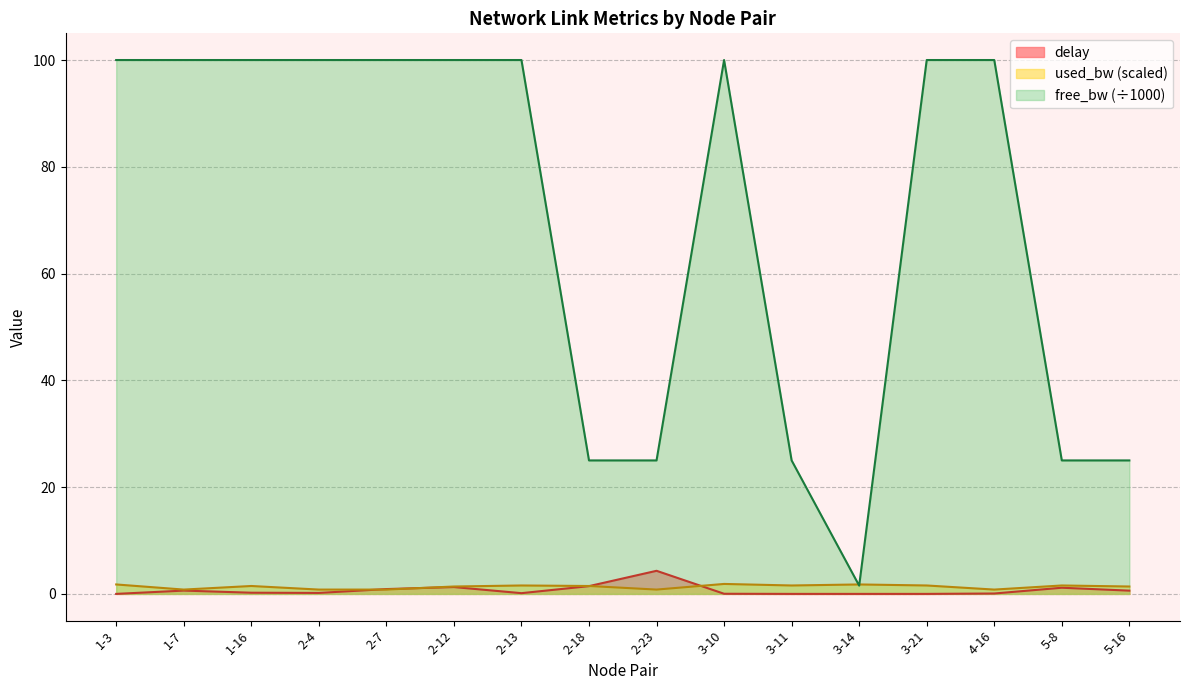

Rank the categories by used_bw value from highest to lowest.

3-10, 1-3, 3-14, 2-13, 3-11, 3-21, 5-8, 1-16, 2-18, 2-12, 5-16, 1-7, 2-4, 2-7, 2-23, 4-16